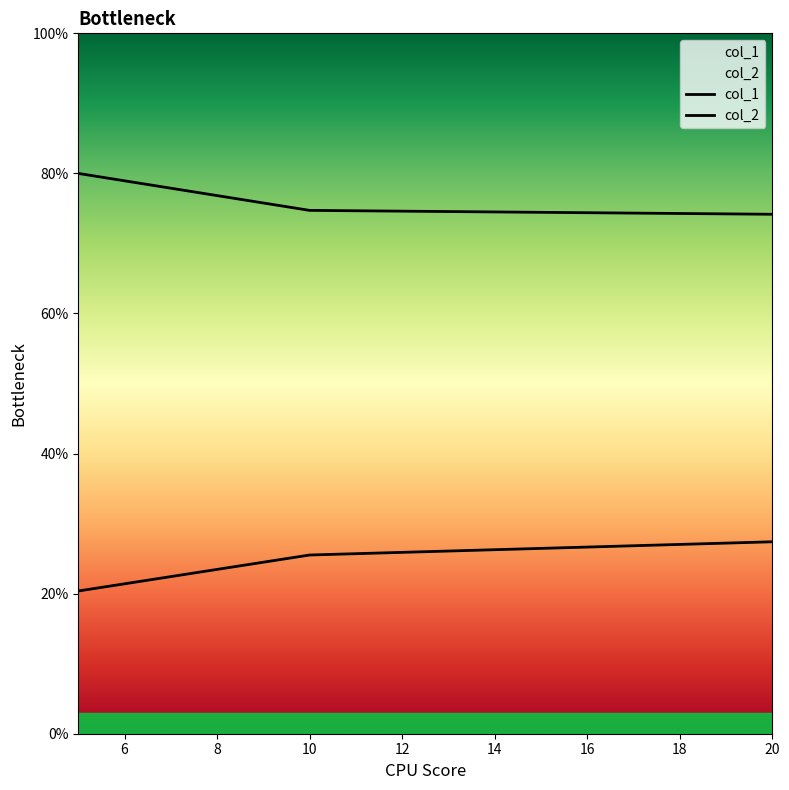

At which category is the sum across all series the highest?

20